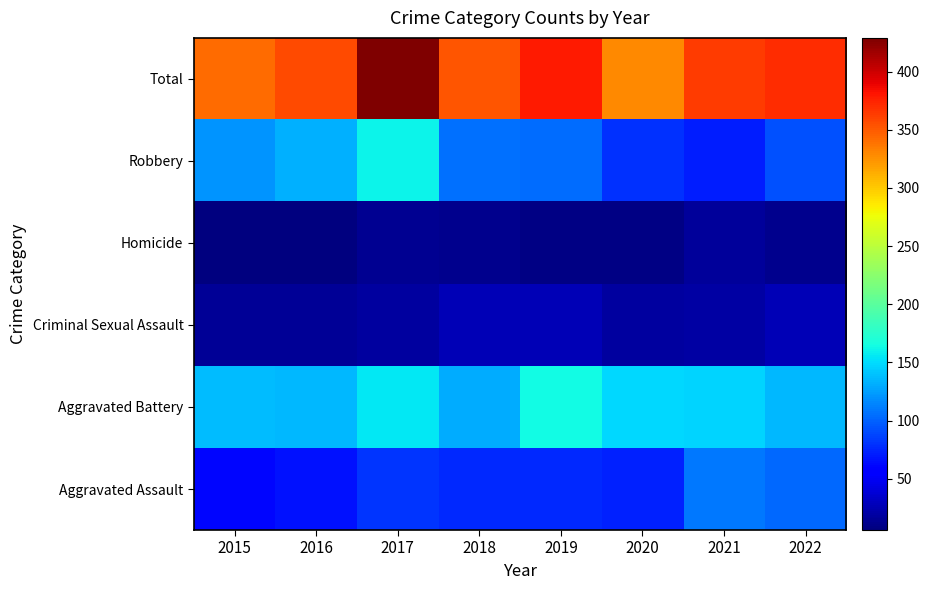

At how many categories does at least one series exceed 51?

8